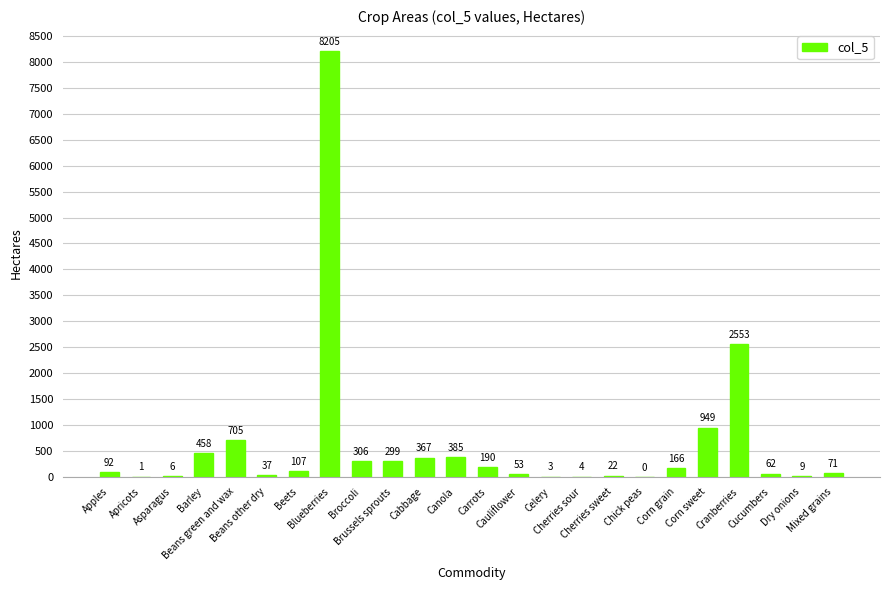

Are the bars grouped side by side (vs. stacked)?

No